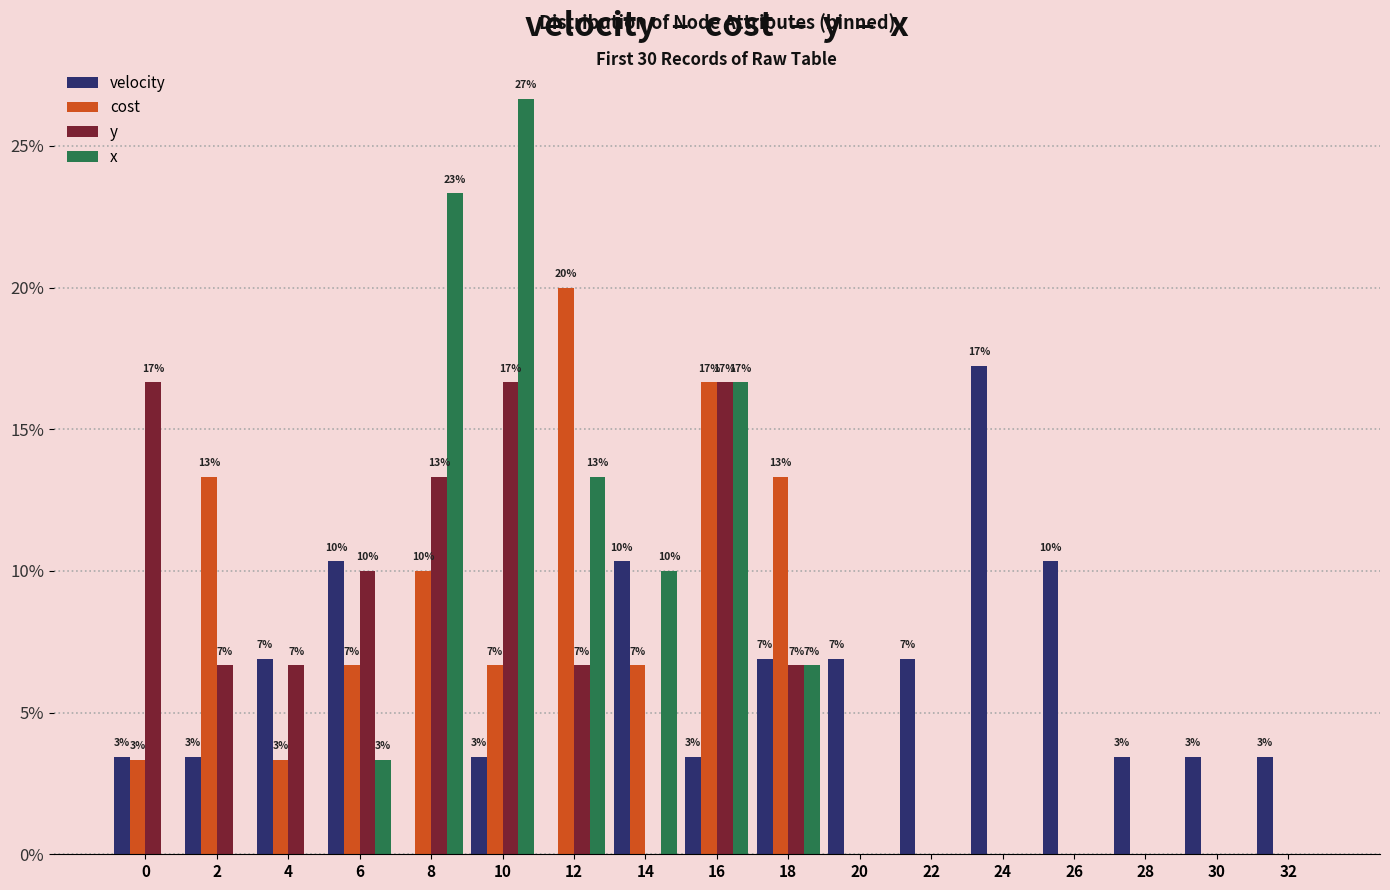

Which category has the highest value in the cost series?

12